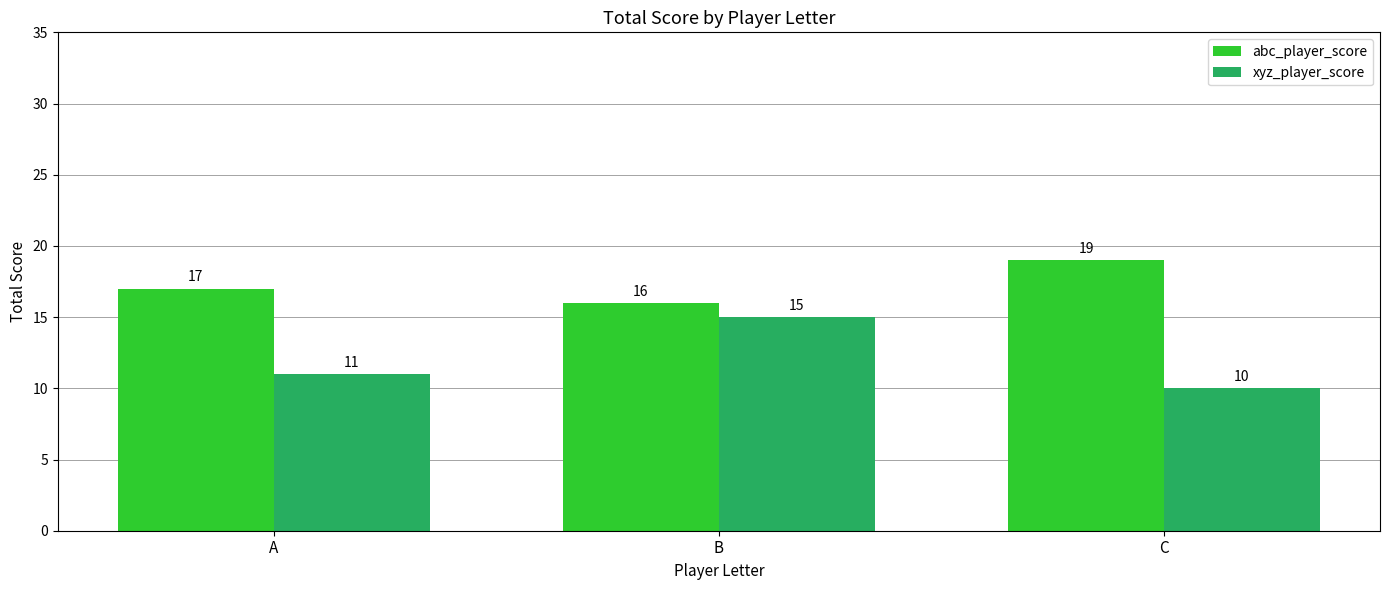

Rank the categories by xyz_player_score value from highest to lowest.

B, A, C